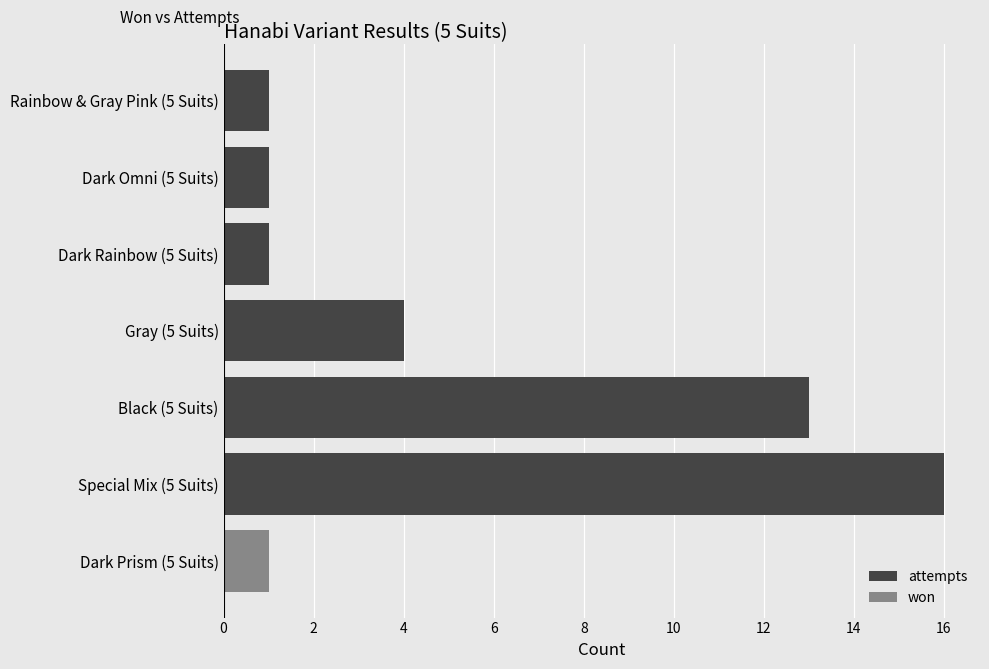

Which series has the largest range (max minus min)?

attempts